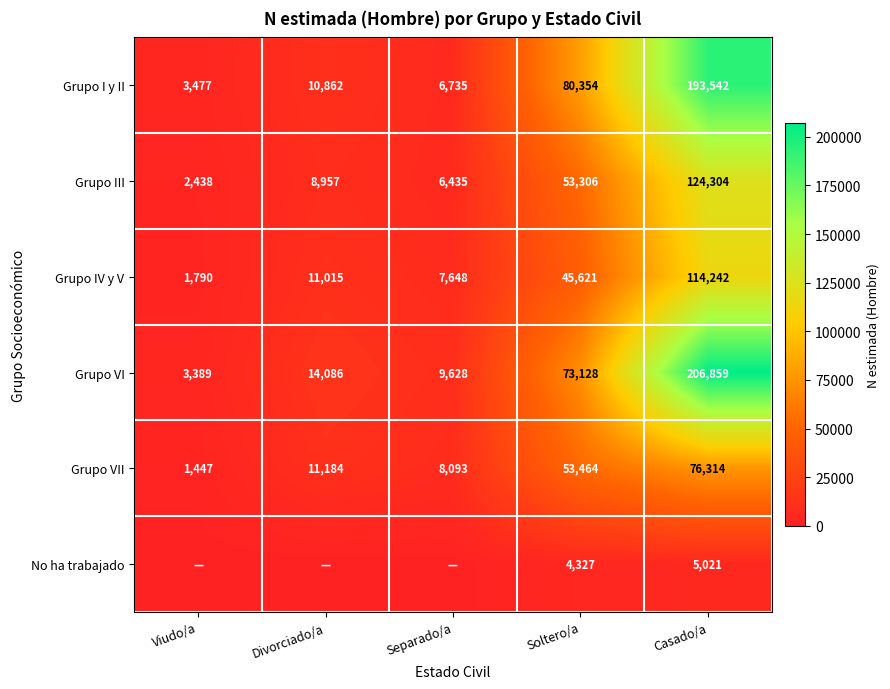

Rank the categories by Grupo VI value from lowest to highest.

Viudo/a, Separado/a, Divorciado/a, Soltero/a, Casado/a